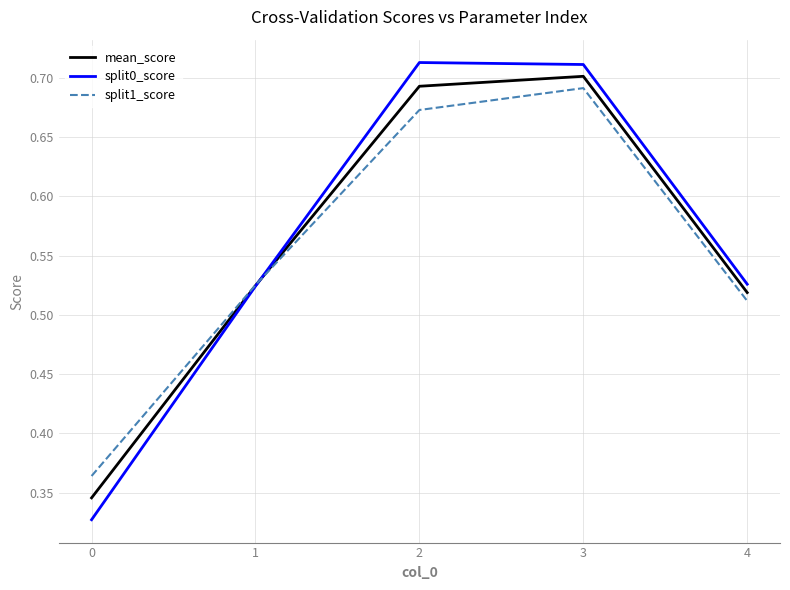

What is the average value of the split0_score series?

0.6